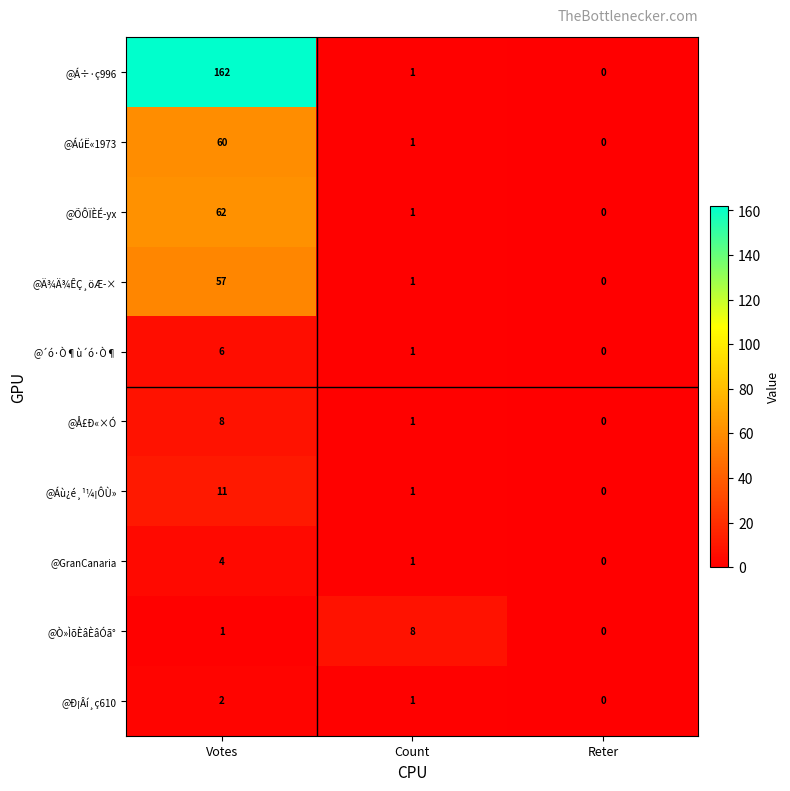

Reading left to right, what are all the values shown in this chart?

@Á÷·ç996: Votes=162	Count=1	Reter=0
@ÁúË«1973: Votes=60	Count=1	Reter=0
@ÕÔÏÈÉ­yx: Votes=62	Count=1	Reter=0
@Ä¾Ä¾ÊÇ¸öÆ­×: Votes=57	Count=1	Reter=0
@´ó·Ò¶ù´ó·Ò¶: Votes=6	Count=1	Reter=0
@Å£Ð«×Ó: Votes=8	Count=1	Reter=0
@Áù¿é¸¹¼¡ÔÙ»: Votes=11	Count=1	Reter=0
@GranCanaria: Votes=4	Count=1	Reter=0
@Ò»ÌõÈâÈâÓã°: Votes=1	Count=8	Reter=0
@Ð¡Âí¸ç610: Votes=2	Count=1	Reter=0